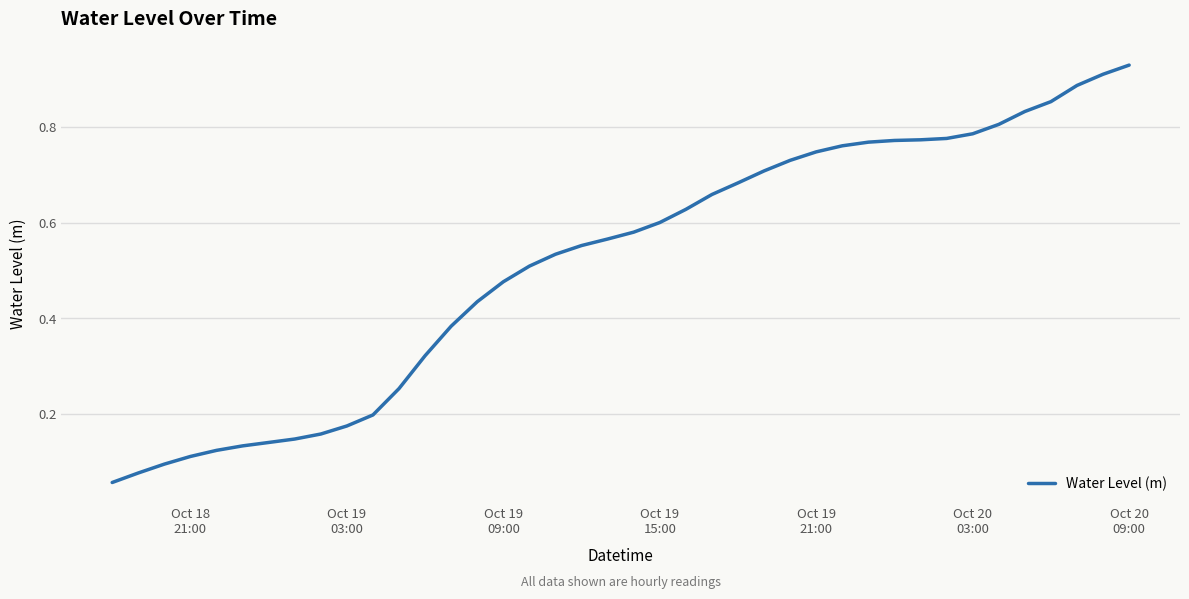

What is the minimum value shown in the chart?

0.1